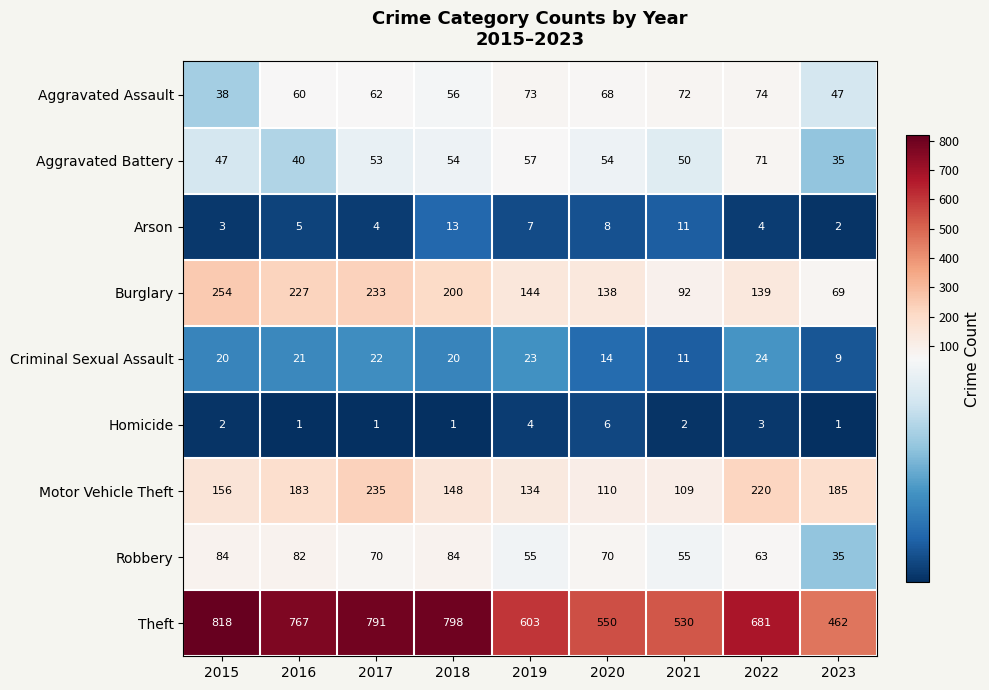

What is the sum of all Burglary values?

1496